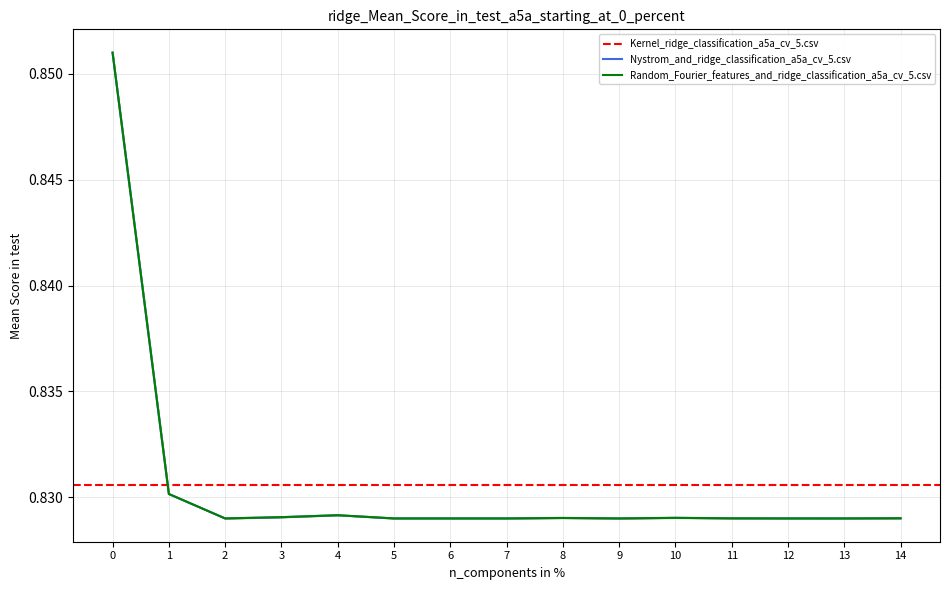

Is it true that Random_Fourier_features_and_ridge_classification_a5a_cv_5.csv equals 1.4 at 0?

False